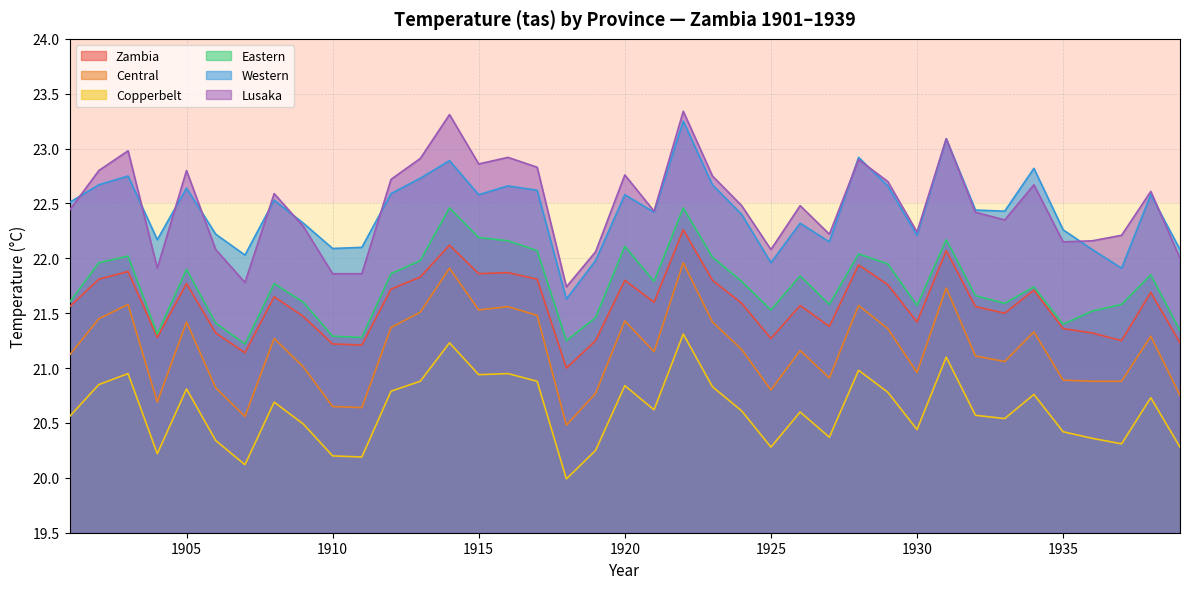

True or false: Lusaka and Central intersect in this chart.

False